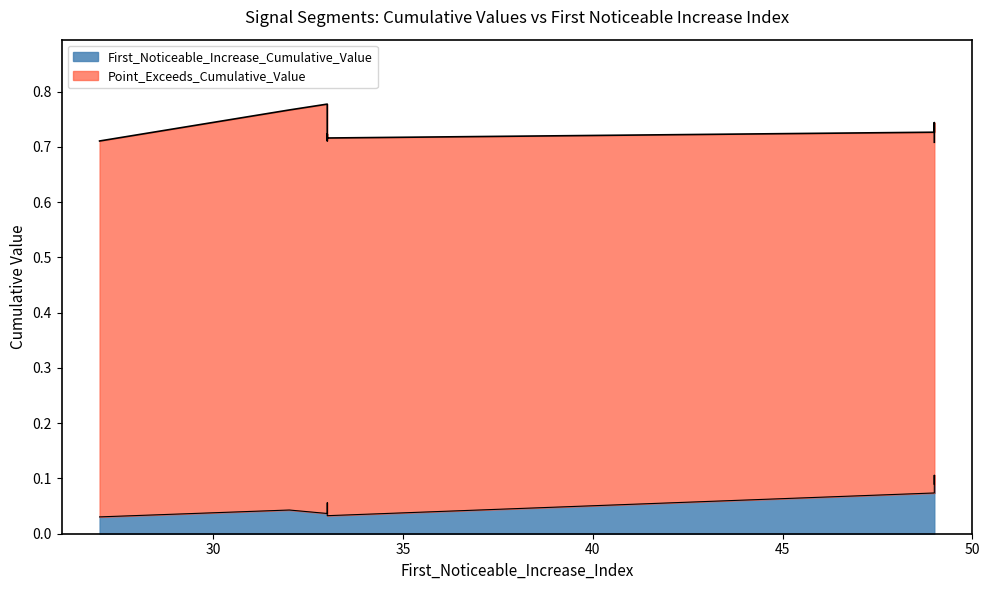

The value of First_Noticeable_Increase_Cumulative_Value at 49 is 0.1. True or false?

True